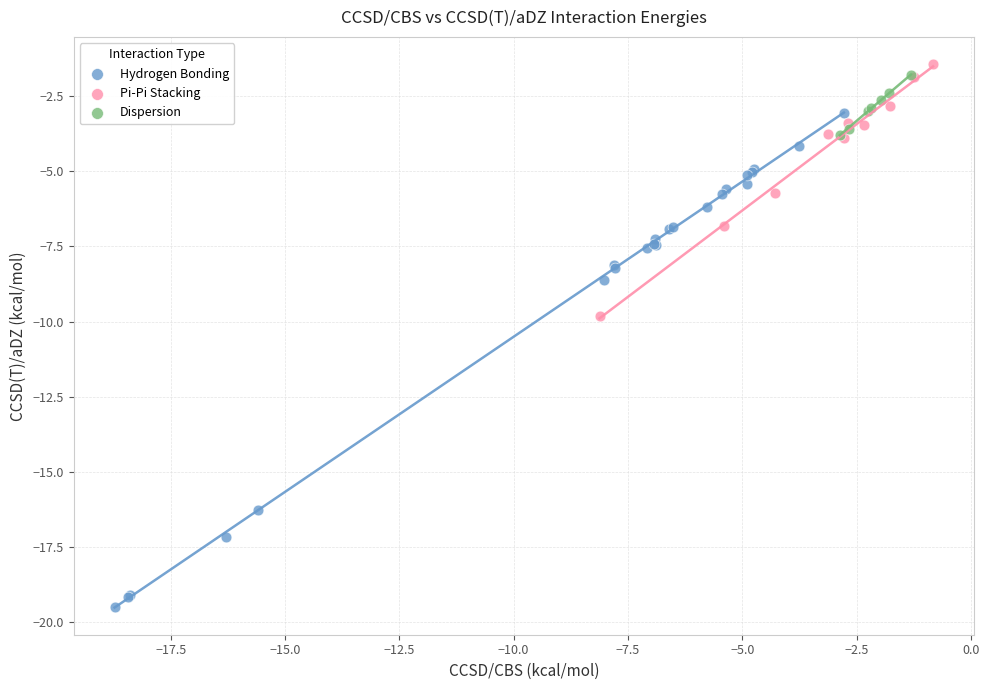

Which series has the widest spread of Y values?

Hydrogen Bonding